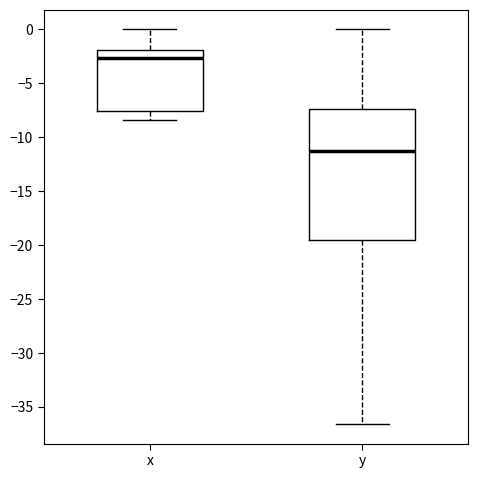

Reading left to right, read every box against the y-axis: the position of its median line, the range the box covers, and the ends of its whiskers. The values are not printed on the chart, so give them approximately, as read against the axis.

x: median -2.5, box -7.5 to -2.0, whiskers -8.5 to 0.0
y: median -11.5, box -19.5 to -7.5, whiskers -36.5 to 0.0